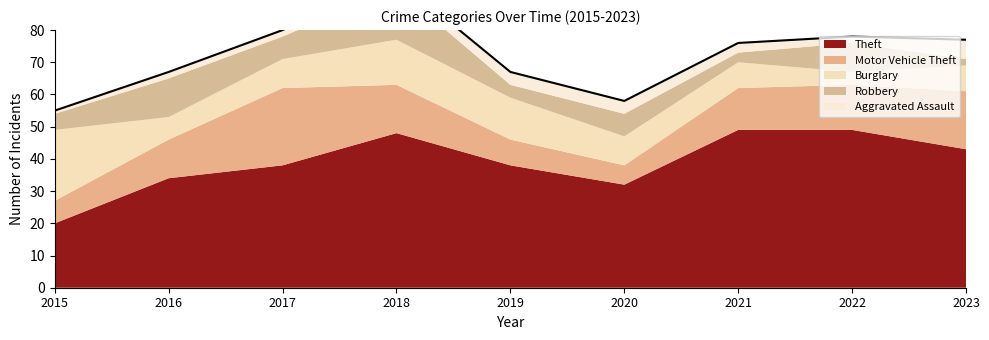

Which series has the largest range (max minus min)?

Theft